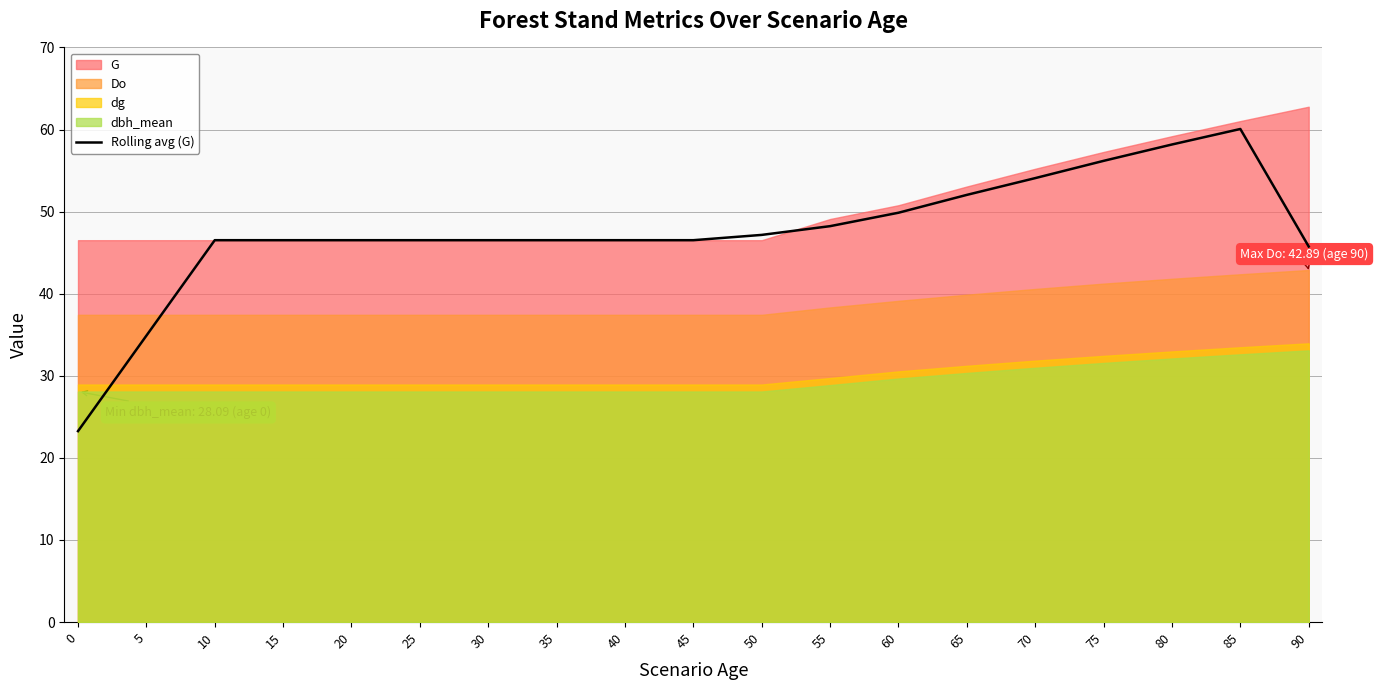

The Rolling avg (G) series shows 46.5 at 30. True or false?

True